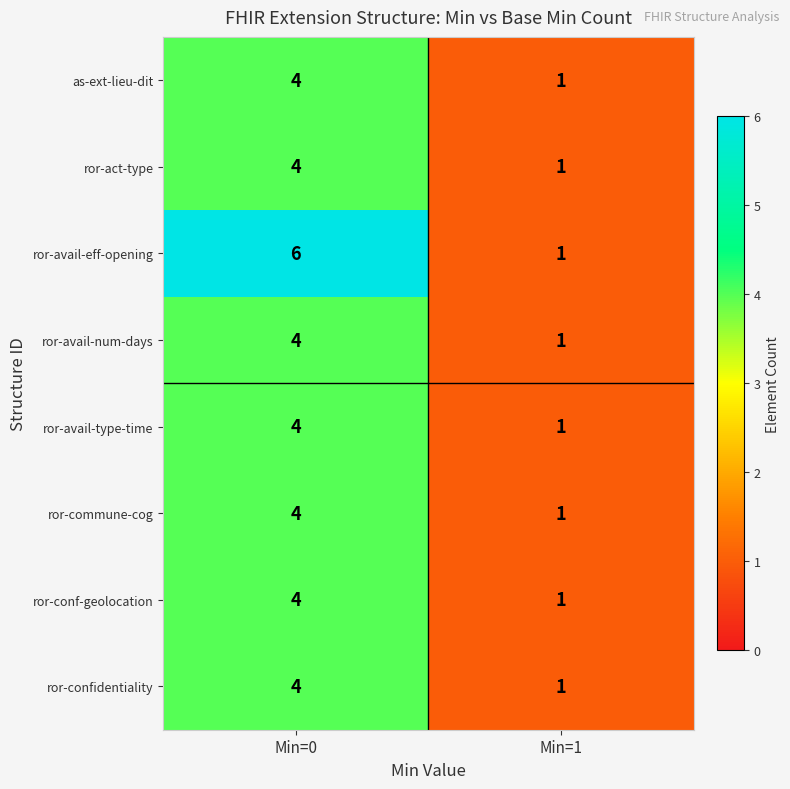

What is the difference between the maximum and minimum values in the ror-act-type series?

3